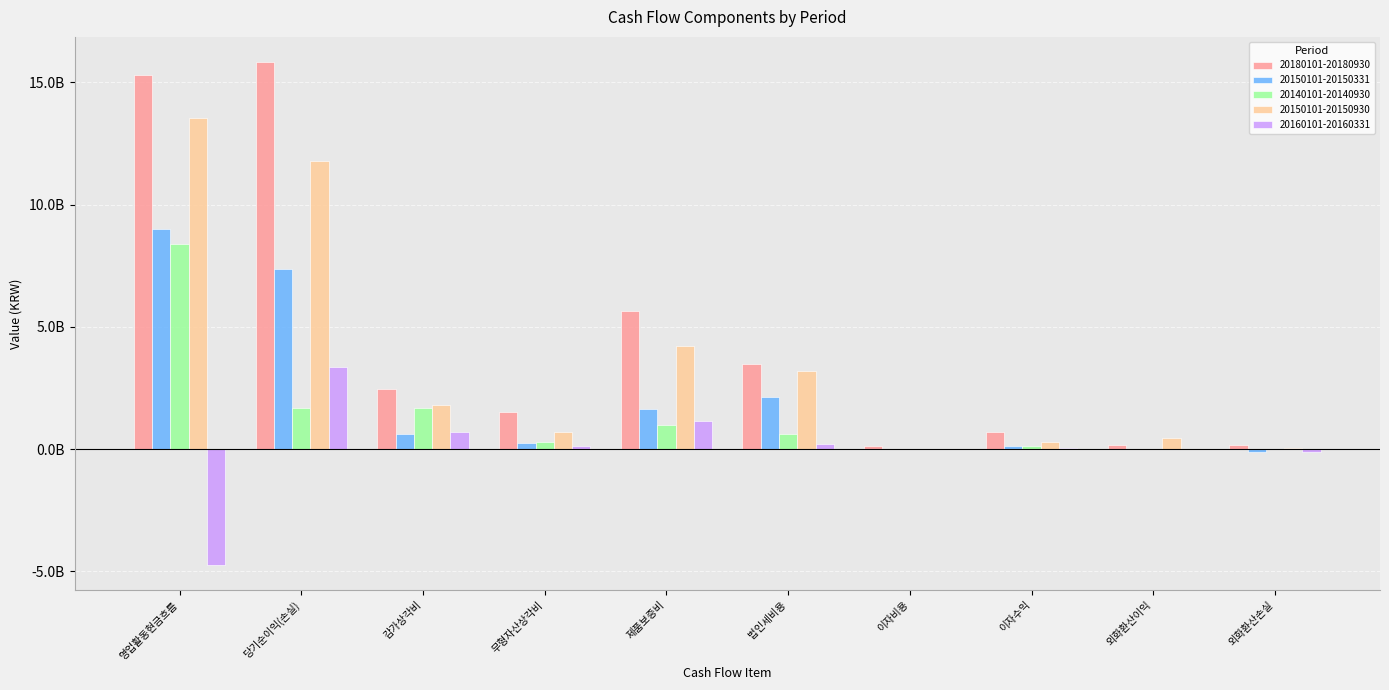

What are all the series names shown in the legend?

20180101-20180930, 20150101-20150331, 20140101-20140930, 20150101-20150930, 20160101-20160331